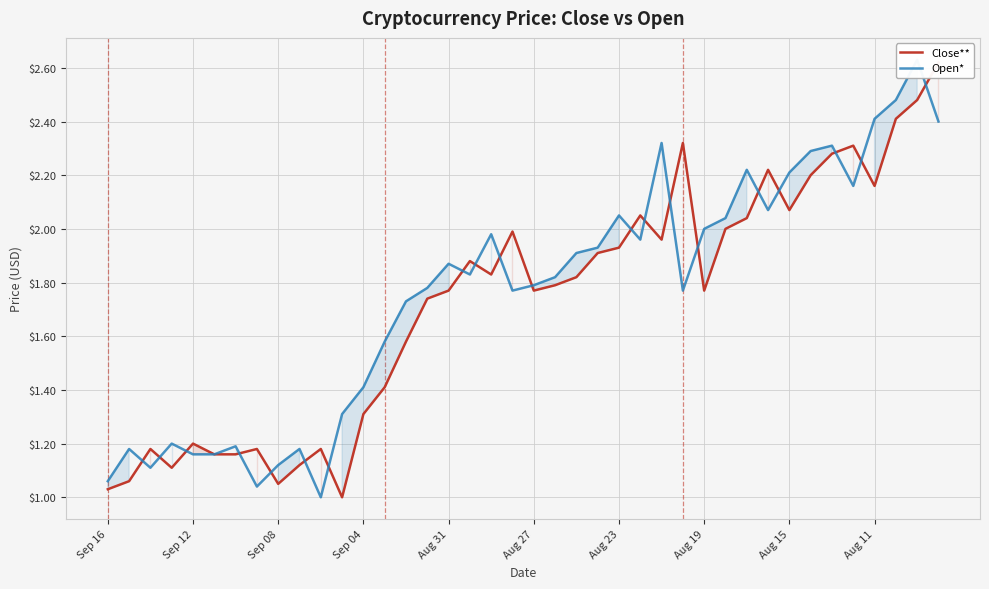

Where is the first local minimum for Open*?

Sep 08